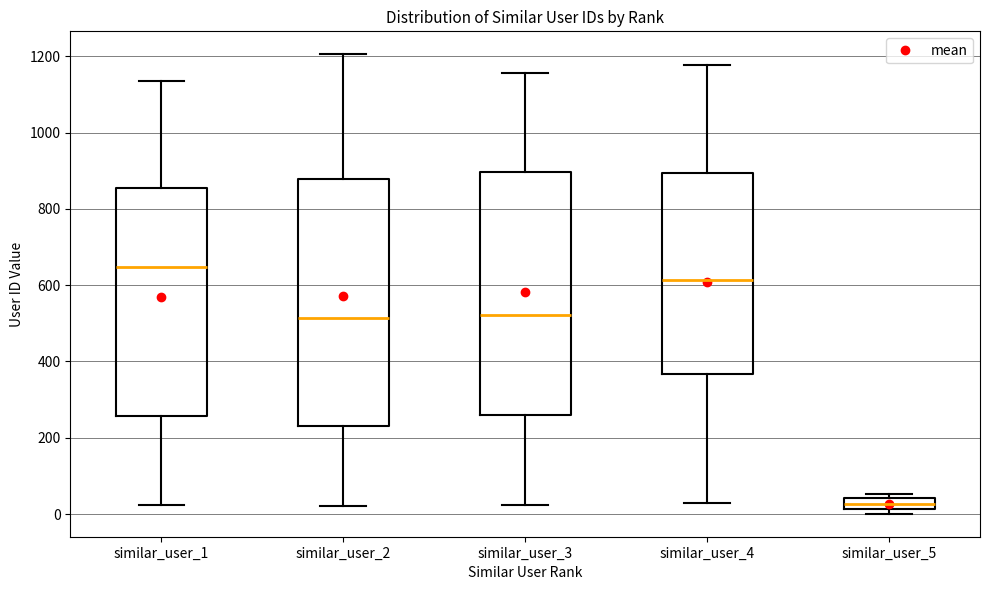

Where is the upper edge of the box for similar_user_5 on the y-axis? The values are not printed on the chart, so give them approximately, as read against the axis.

40